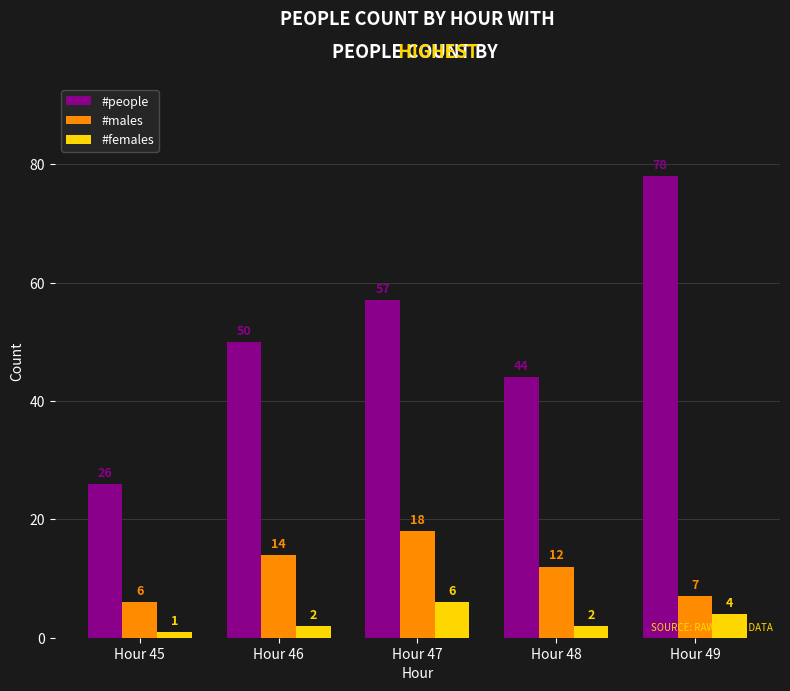

Rank the categories by #males value from highest to lowest.

Hour 47, Hour 46, Hour 48, Hour 49, Hour 45